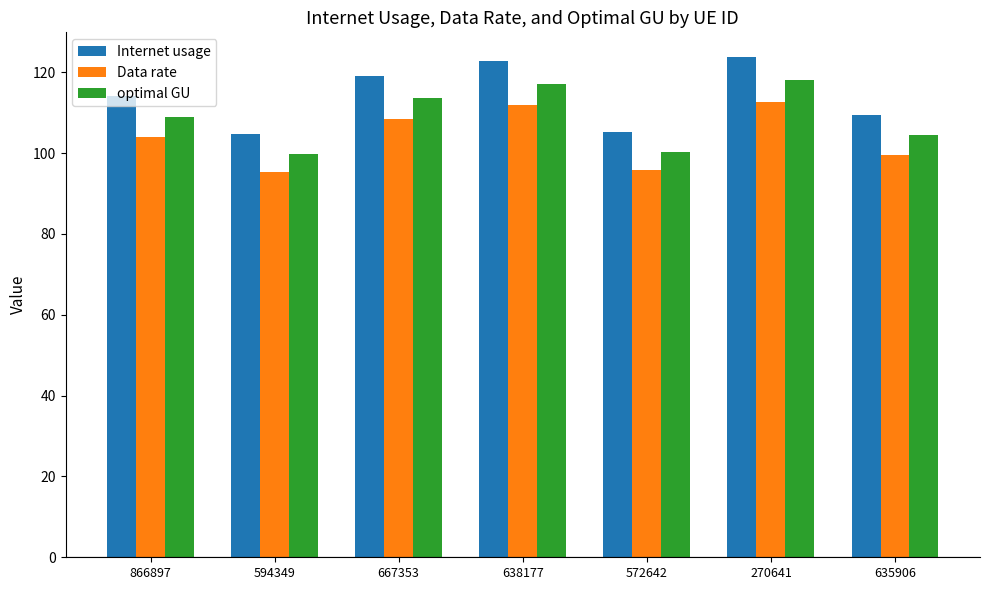

At 866897, list the series in order from largest to smallest.

Internet usage, optimal GU, Data rate